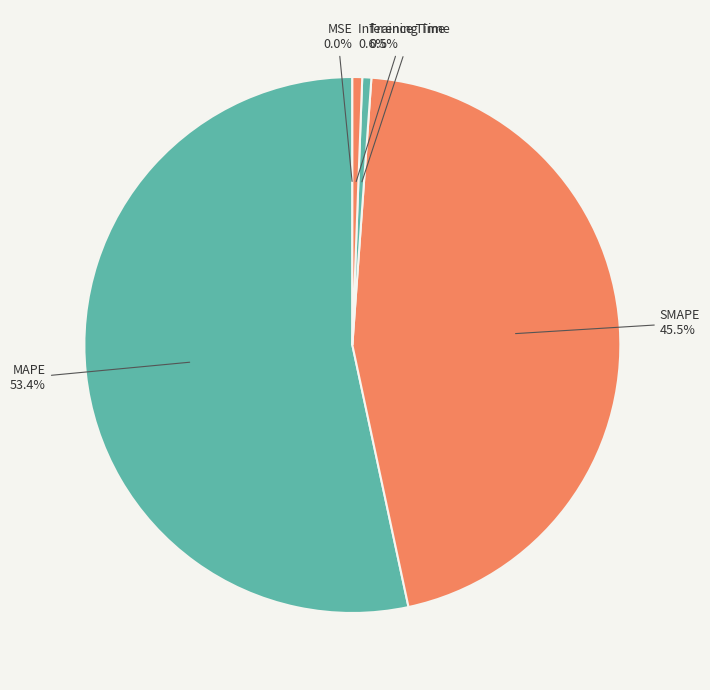

What percentage is NOT represented by Training Time?

99.5%